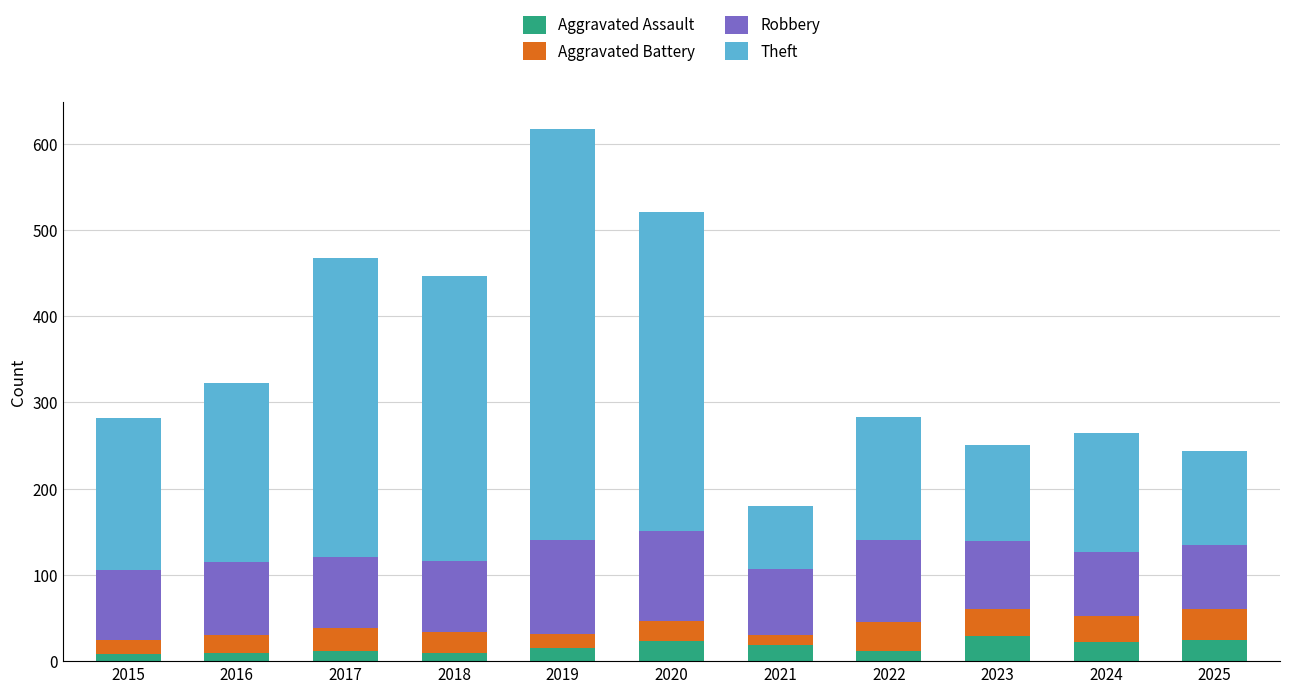

How many data points in Aggravated Assault are less than 15?

5